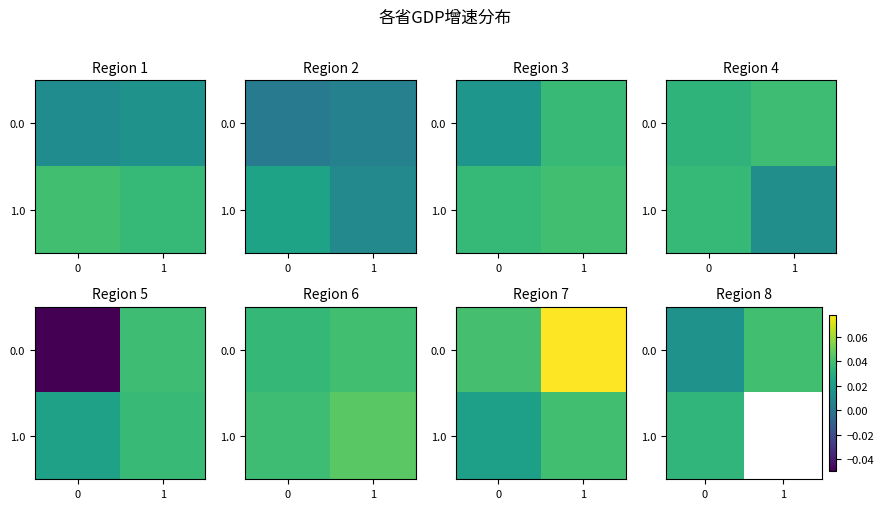

Rank the series at 1 from lowest to highest value.

0.0, 1.0